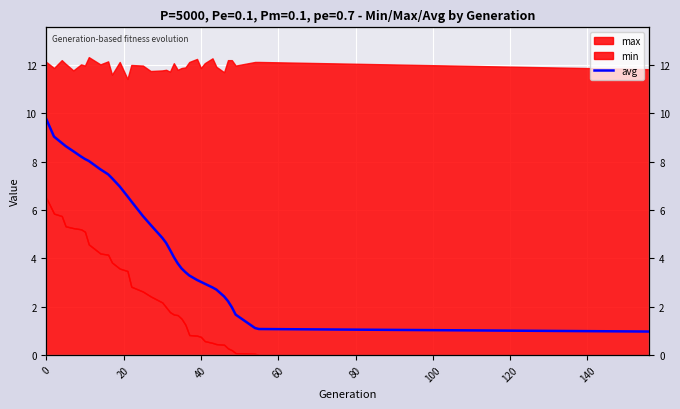

How many lines are shown in the chart?

1